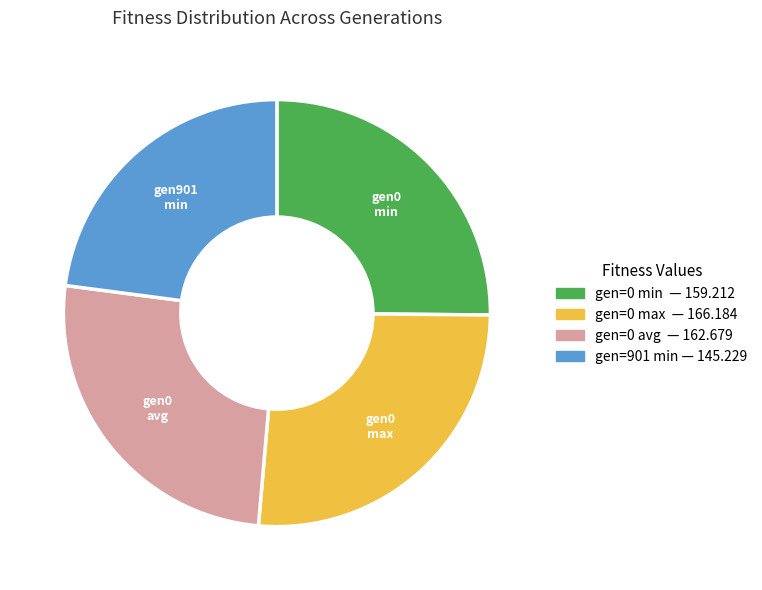

How many slices are in this pie chart?

4